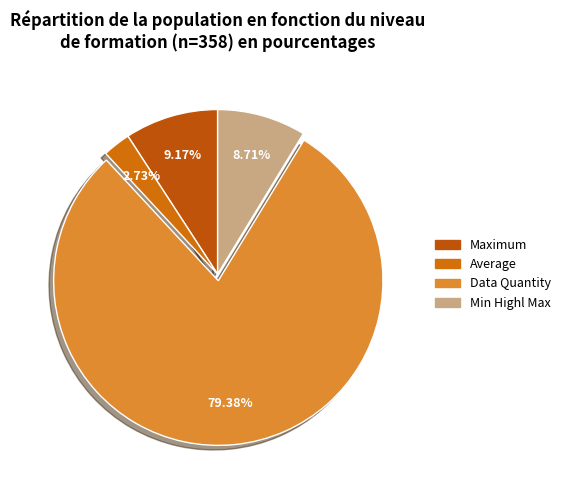

Is there a majority slice in this chart?

Yes